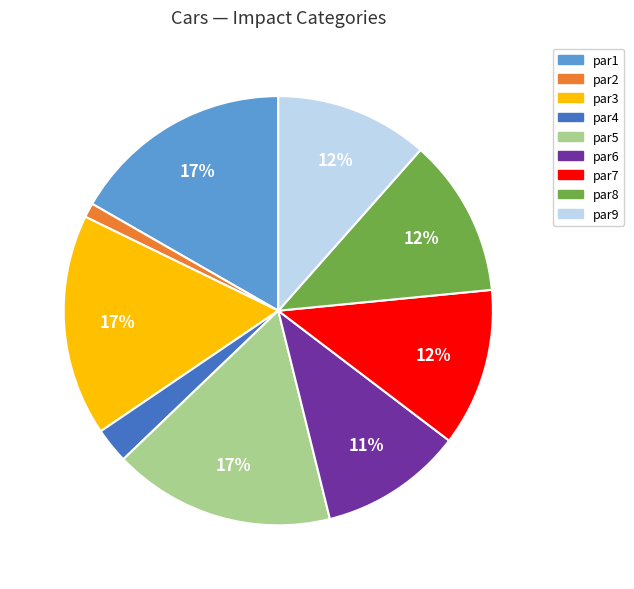

To the nearest percent, what portion does par8 represent?

12%